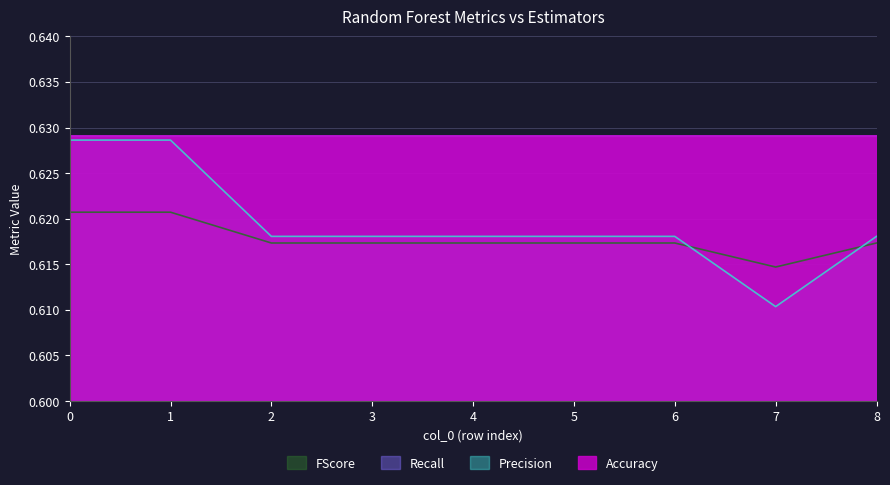

How many intersections are there between Precision and FScore?

2